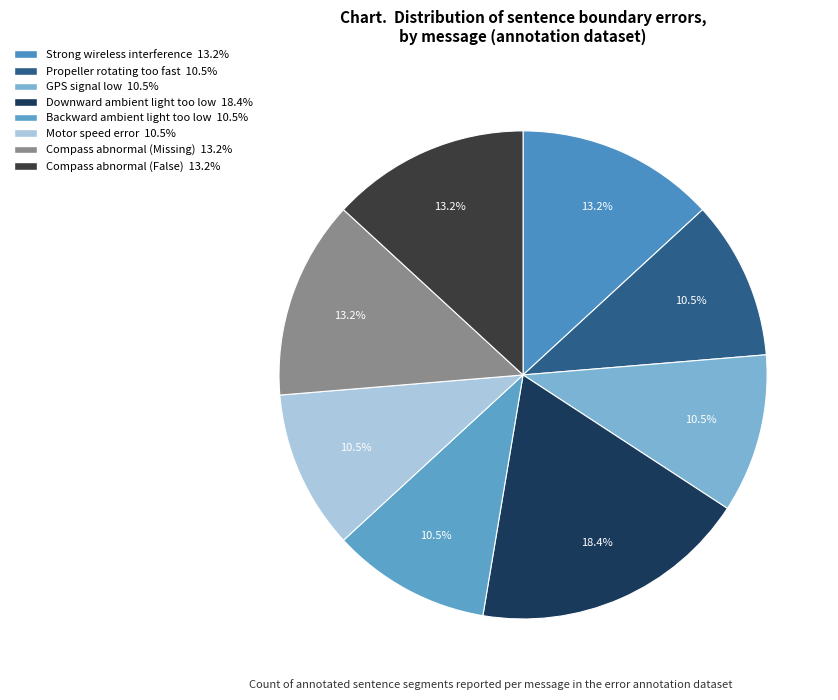

How many slices are in this pie chart?

8